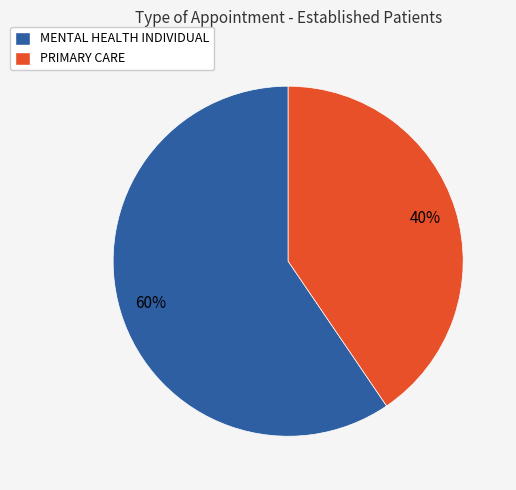

Which has a higher value, MENTAL HEALTH INDIVIDUAL or PRIMARY CARE?

MENTAL HEALTH INDIVIDUAL